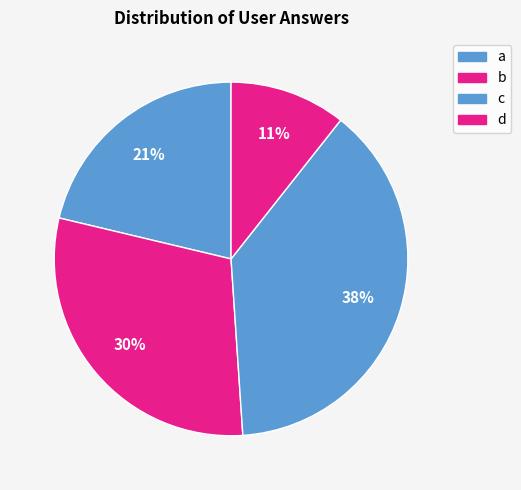

Count the number of slices in the pie.

4